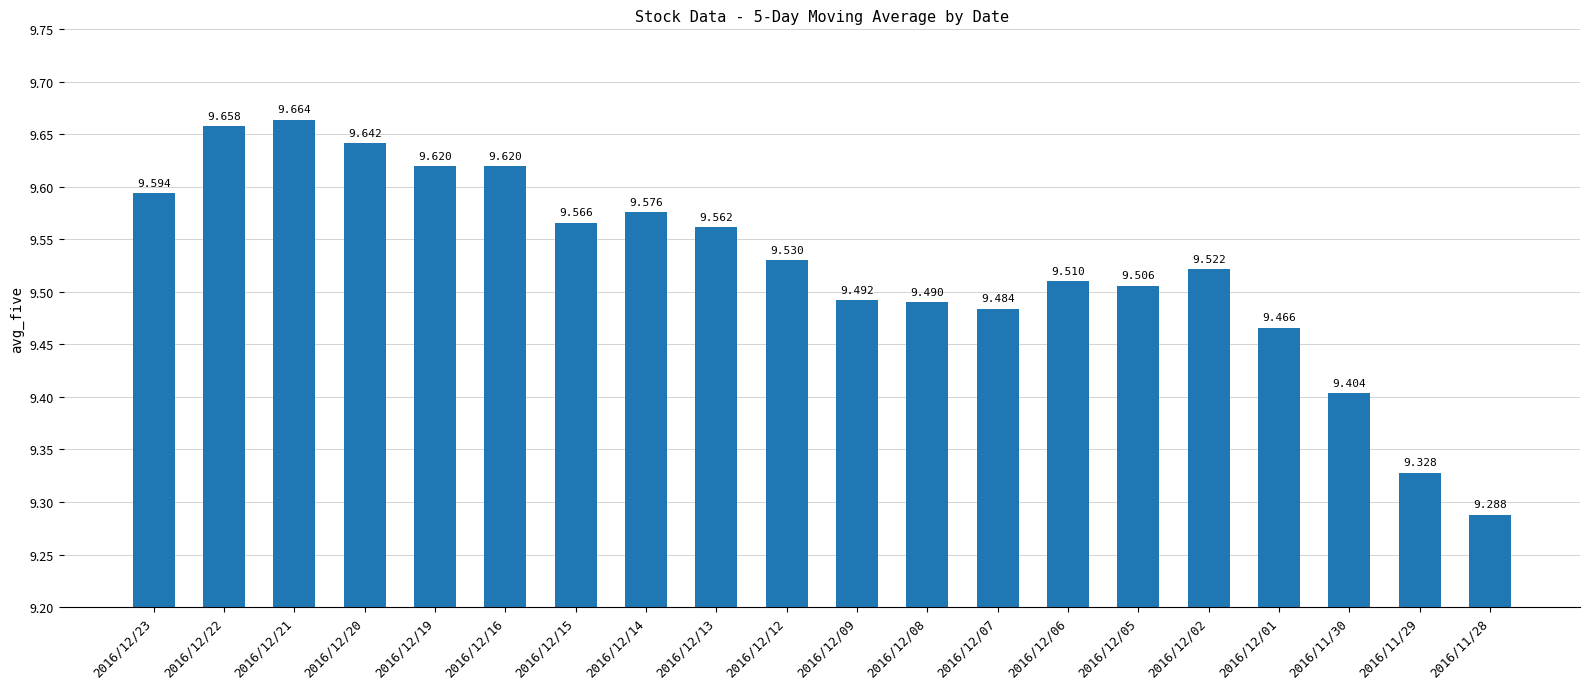

What is the smallest value displayed?

9.3